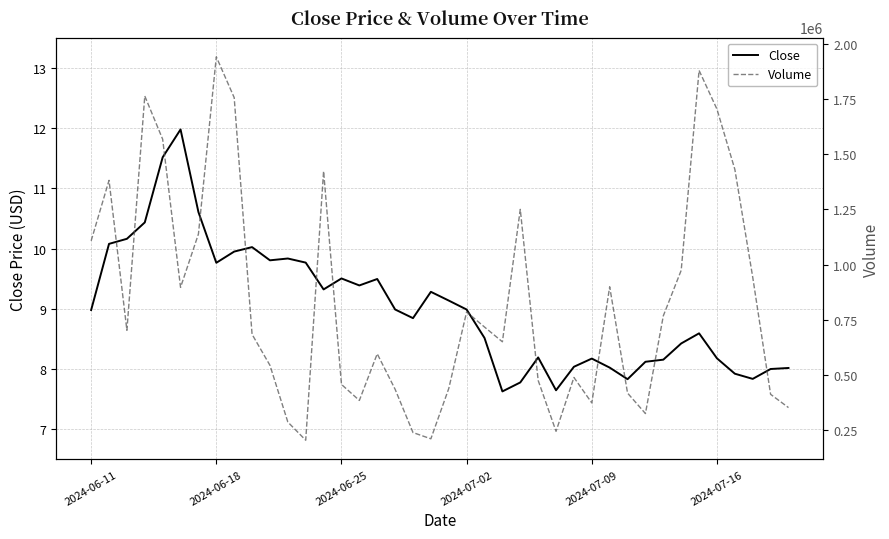

Which series has the largest range (max minus min)?

Volume